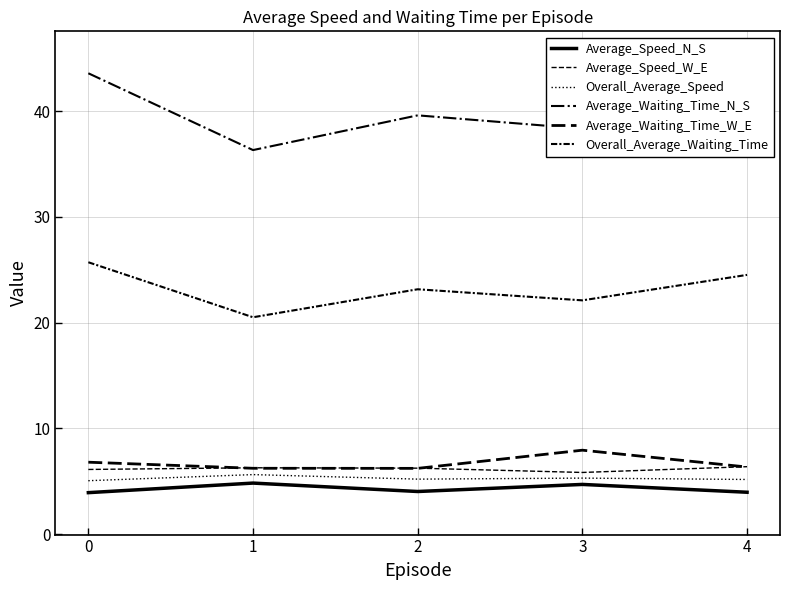

True or false: Overall_Average_Waiting_Time and Average_Speed_N_S intersect in this chart.

False